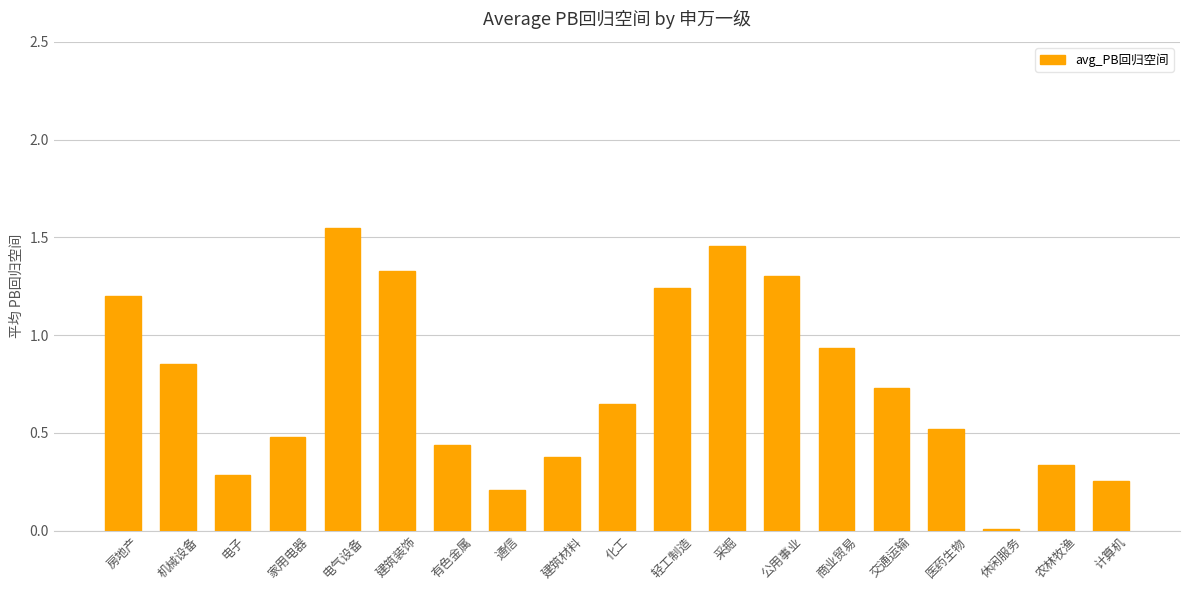

Where is the data nearest to the value 0?

休闲服务